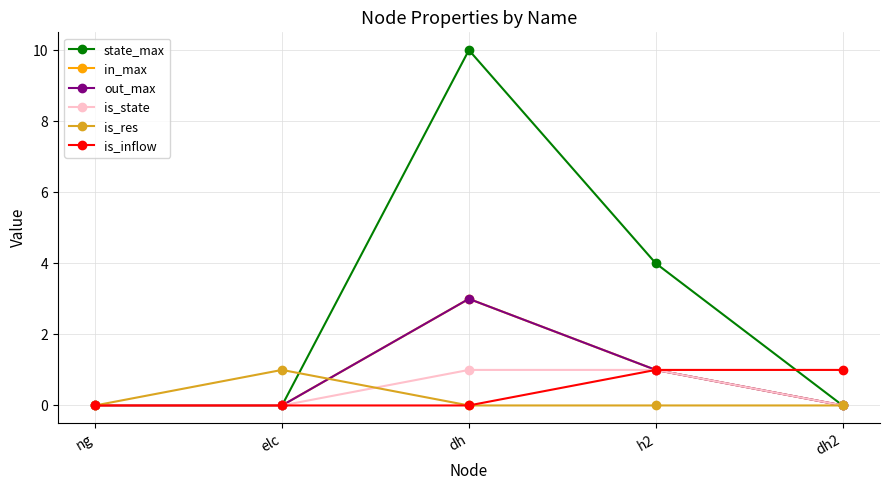

Is the value of state_max at ng greater than the value of out_max at elc?

No